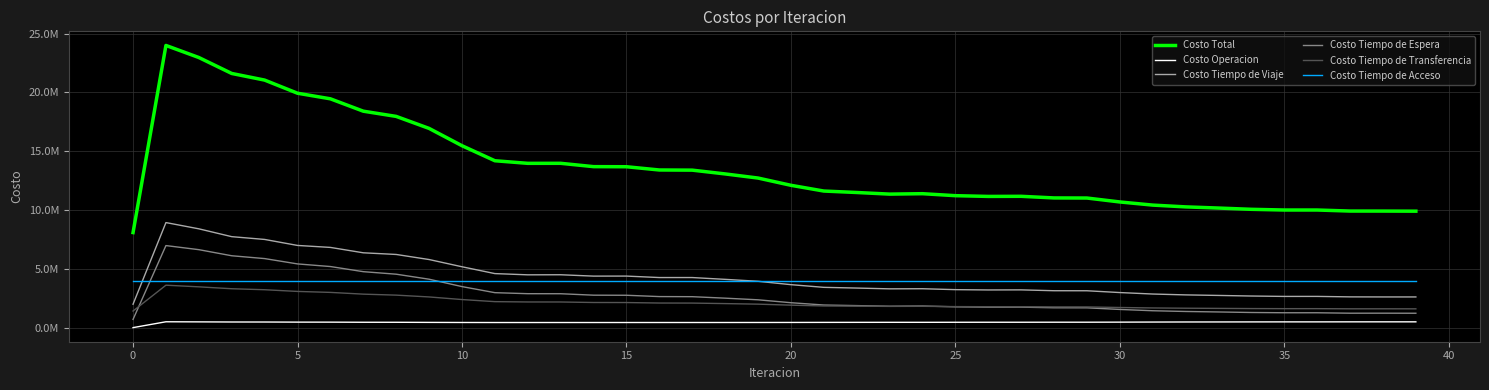

List the series in order of their peak value, highest first.

Costo Total, Costo Tiempo de Viaje, Costo Tiempo de Espera, Costo Tiempo de Acceso, Costo Tiempo de Transferencia, Costo Operacion